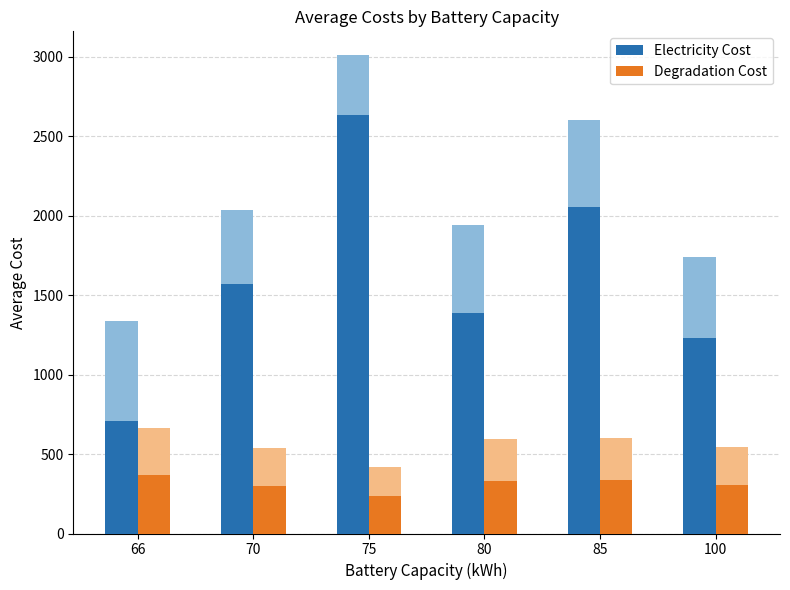

What value does the Electricity Cost series have at 85?

2055.4